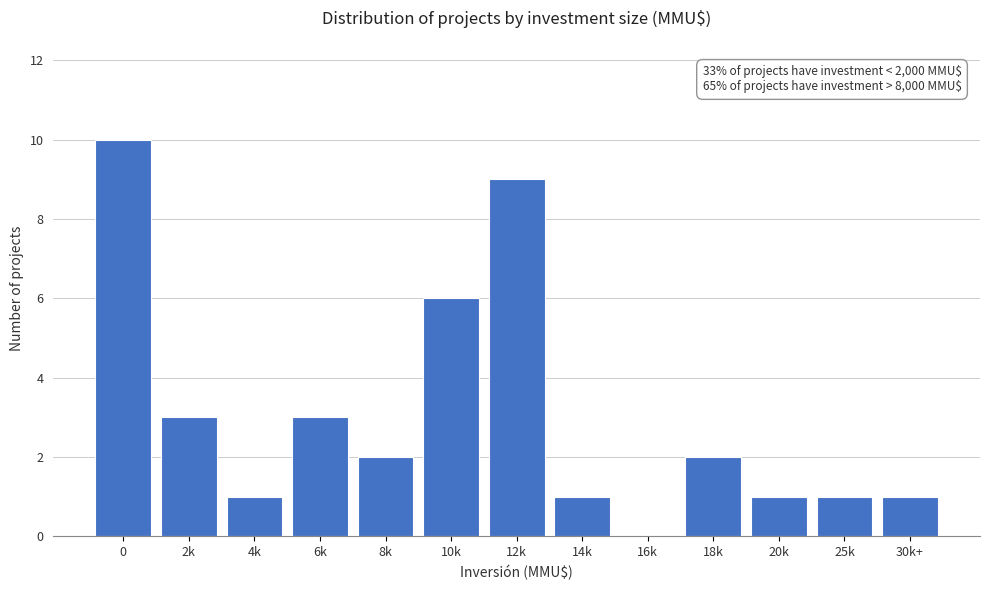

Reading left to right, list all the values displayed in this chart.

0=10	2k=3	4k=1	6k=3	8k=2	10k=6	12k=9	14k=1	16k=0	18k=2	20k=1	25k=1	30k+=1